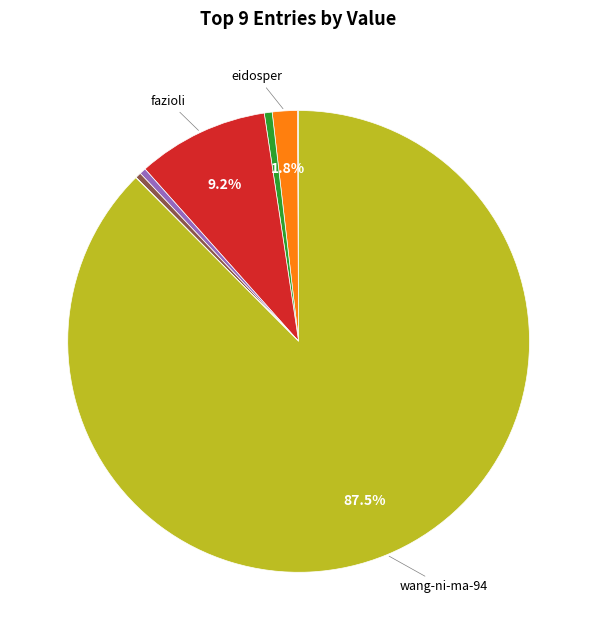

Is there any slice that represents more than half of the pie?

Yes